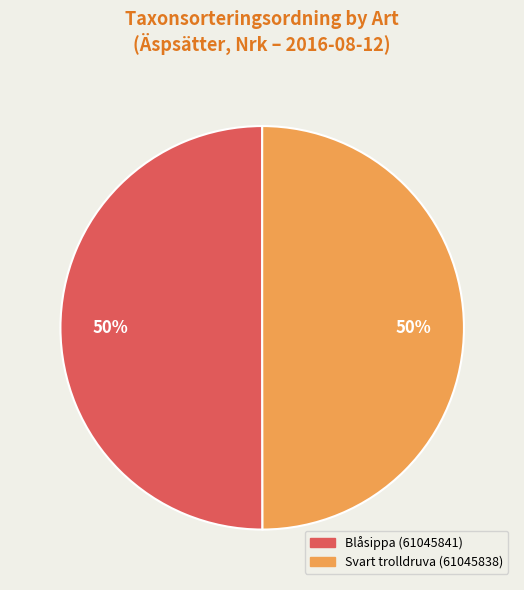

Approximately how many times larger is the value at Blåsippa (61045841) compared to Svart trolldruva (61045838)?

1.0